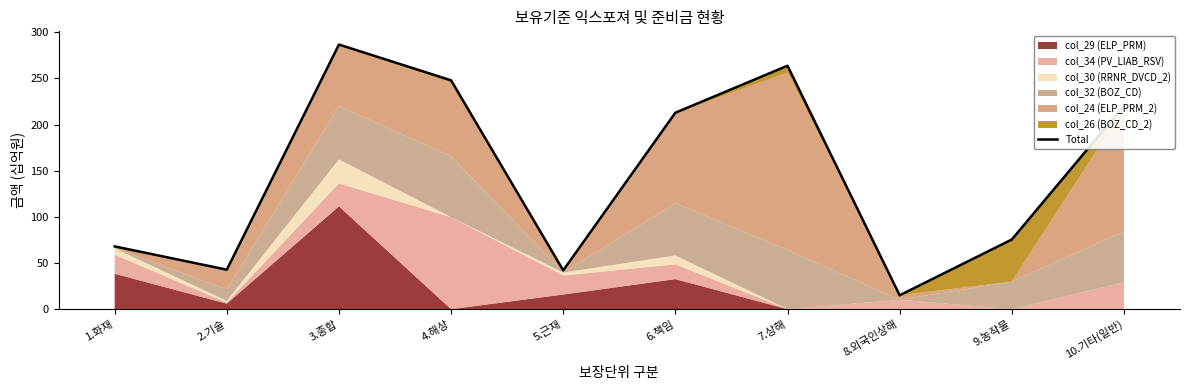

Where is the first local maximum?

3.종합